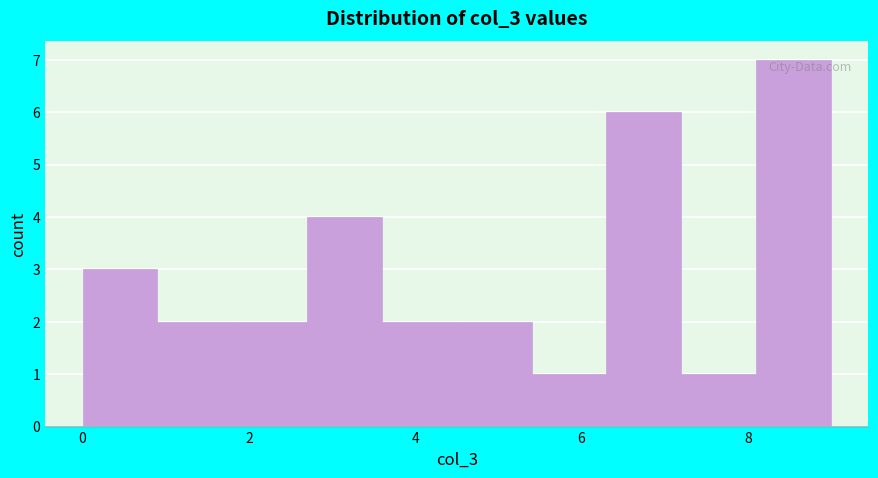

Reading left to right, transcribe this chart: for each bar, give the range it covers on the x-axis and its height. Neither the bar edges nor the heights are printed on the chart, so give them approximately, as read against the axes.

0.0 to 0.9: 3
0.9 to 1.8: 2
1.8 to 2.7: 2
2.7 to 3.6: 4
3.6 to 4.5: 2
4.5 to 5.4: 2
5.4 to 6.3: 1
6.3 to 7.2: 6
7.2 to 8.1: 1
8.1 to 9.0: 7